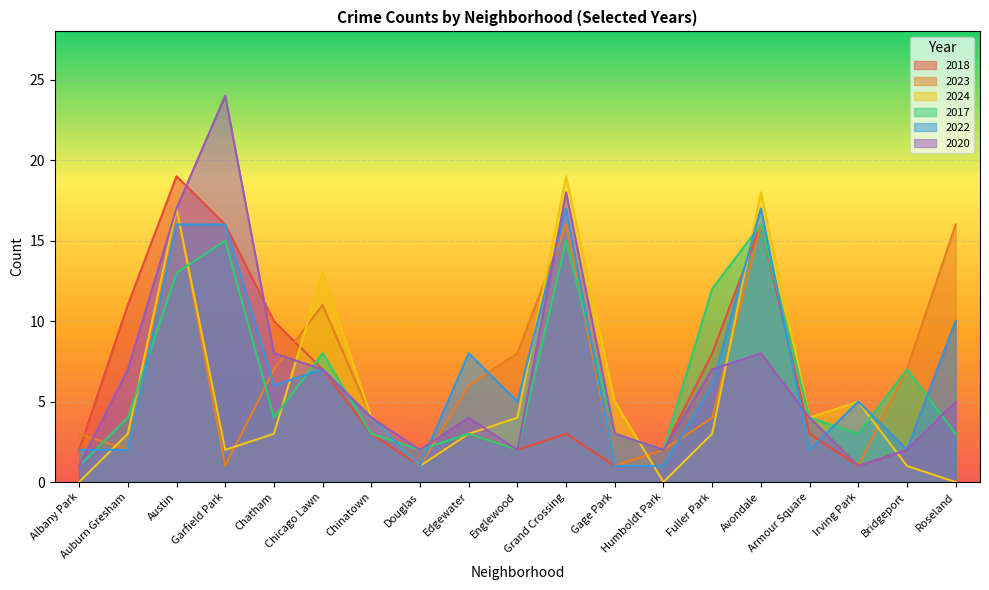

Does the chart display data point markers on the line(s)?

No